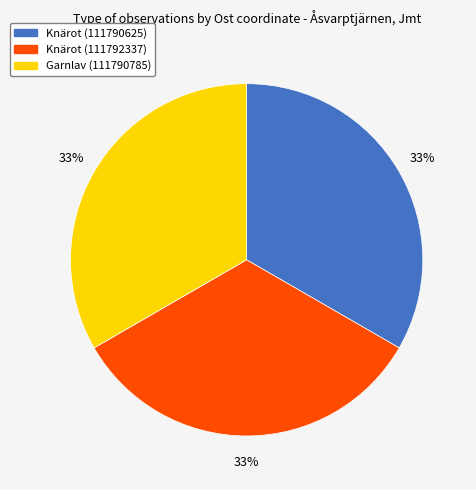

True or false: Knärot (111790625) accounts for 33% of the total.

True